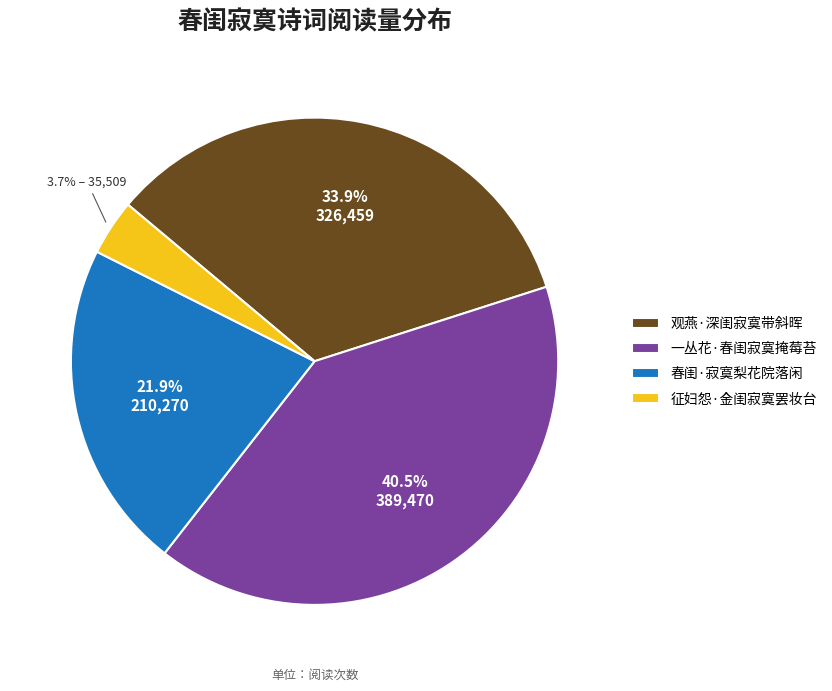

How many segments does this pie chart have?

4